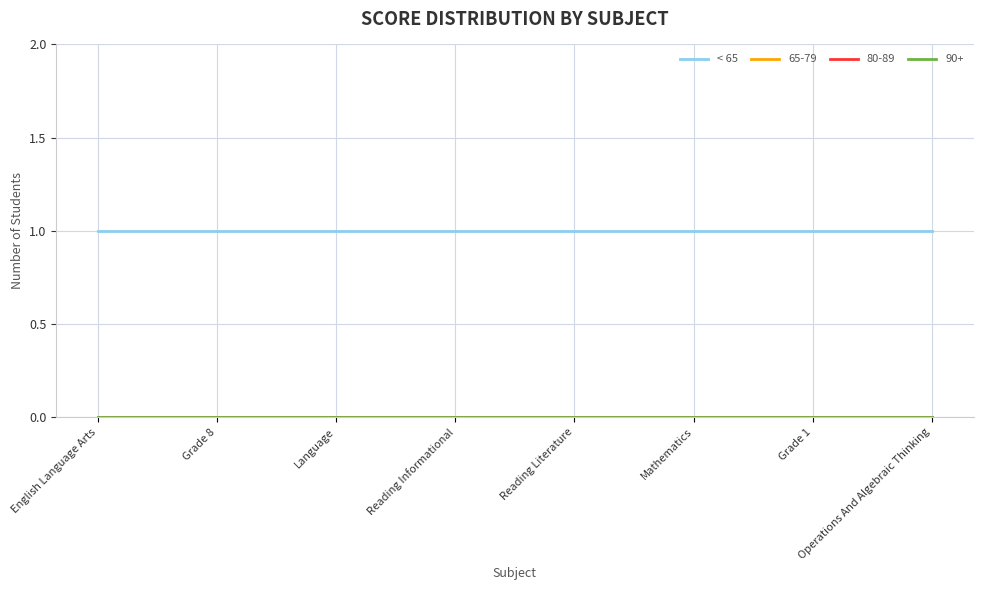

What is the label of the 2nd point from the right?

Grade 1